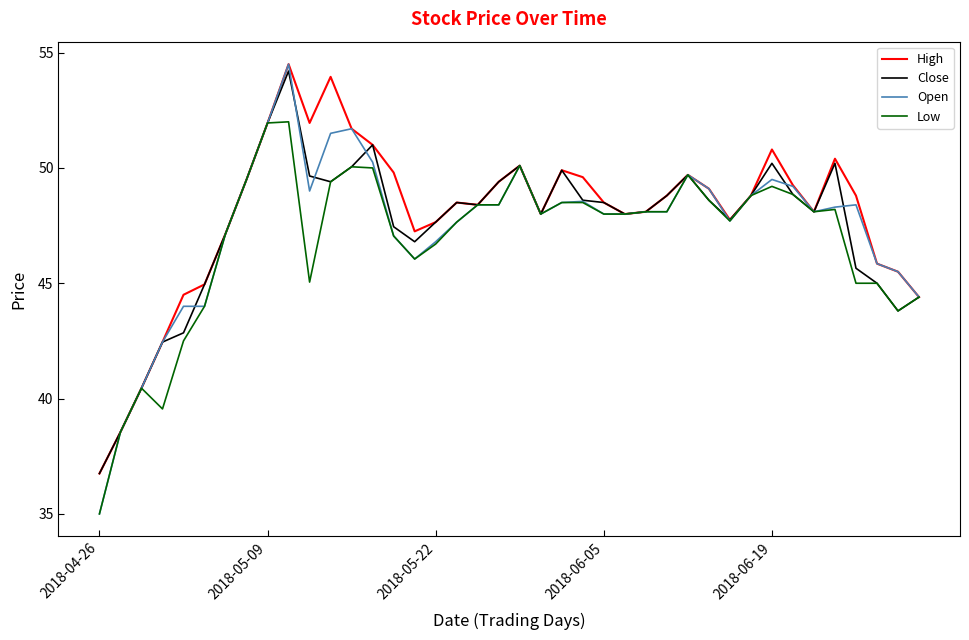

What is the smallest value displayed?

35.0